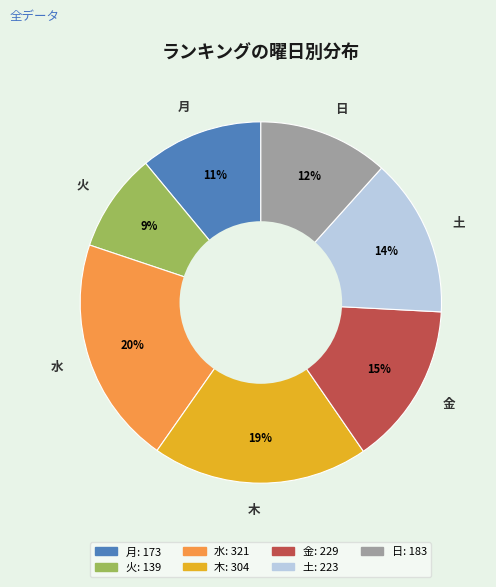

To the nearest percent, what is the average slice percentage?

14%